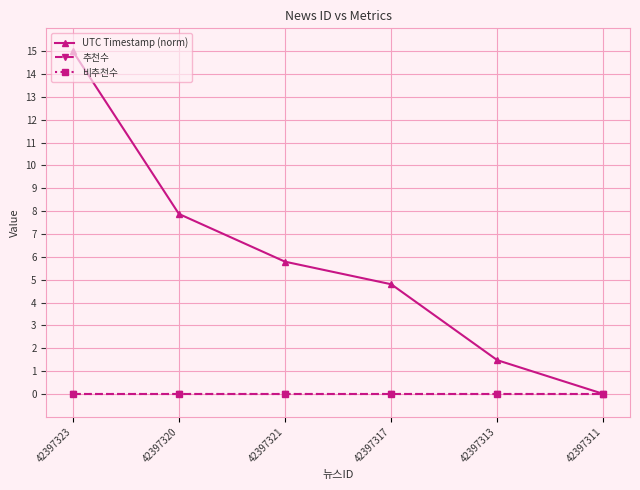

Reading right to left, extract all data points from this chart.

UTC Timestamp (norm): 42397311=0.0	42397313=1.5	42397317=4.8	42397321=5.8	42397320=7.9	42397323=15.0
추천수: 42397311=0.0	42397313=0.0	42397317=0.0	42397321=0.0	42397320=0.0	42397323=0.0
비추천수: 42397311=0.0	42397313=0.0	42397317=0.0	42397321=0.0	42397320=0.0	42397323=0.0